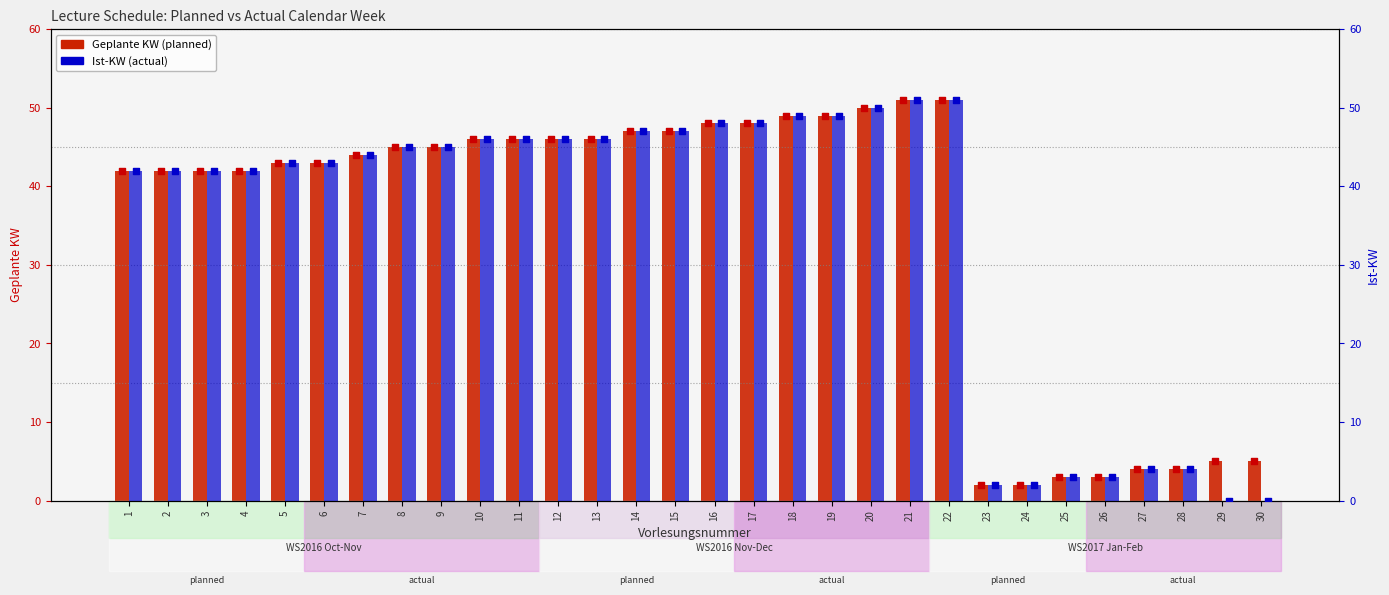

What is the total value across all series at 12?

92